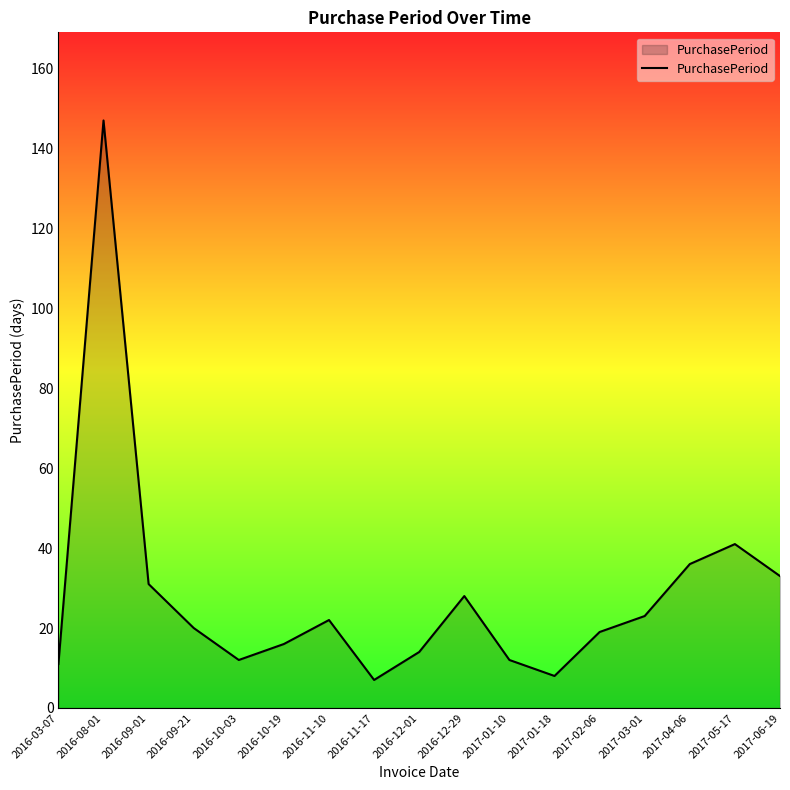

Where is the data nearest to the value 77?

2017-05-17